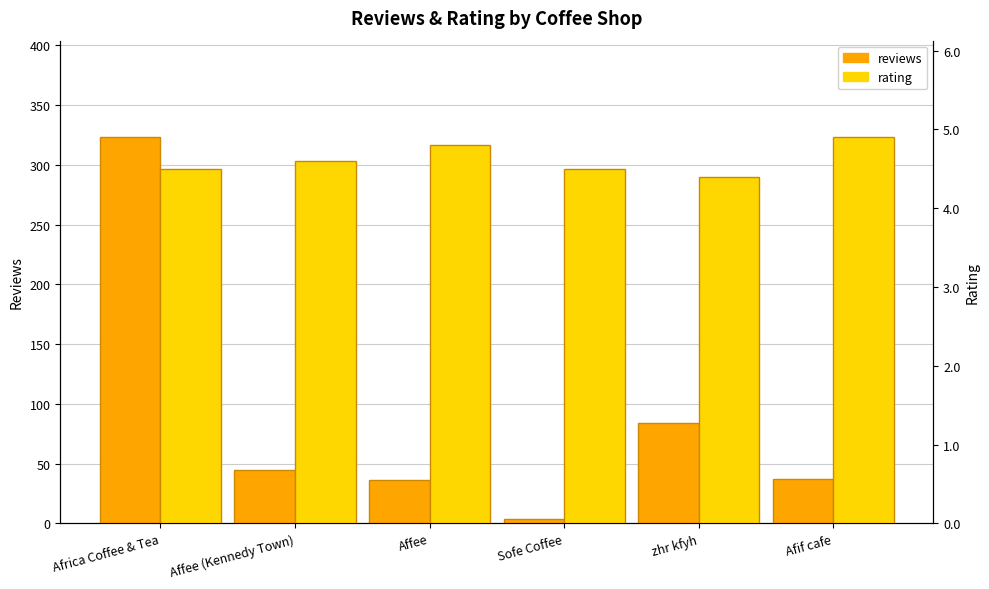

At which label is reviews closest to 163?

zhr kfyh